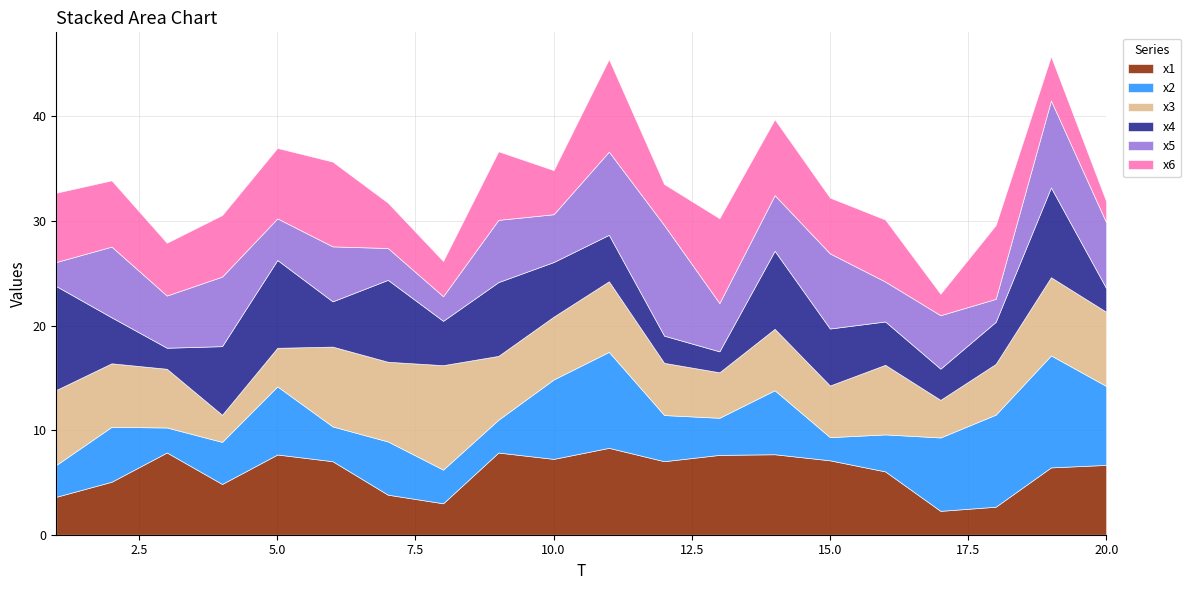

At how many categories does at least one series exceed 8?

9